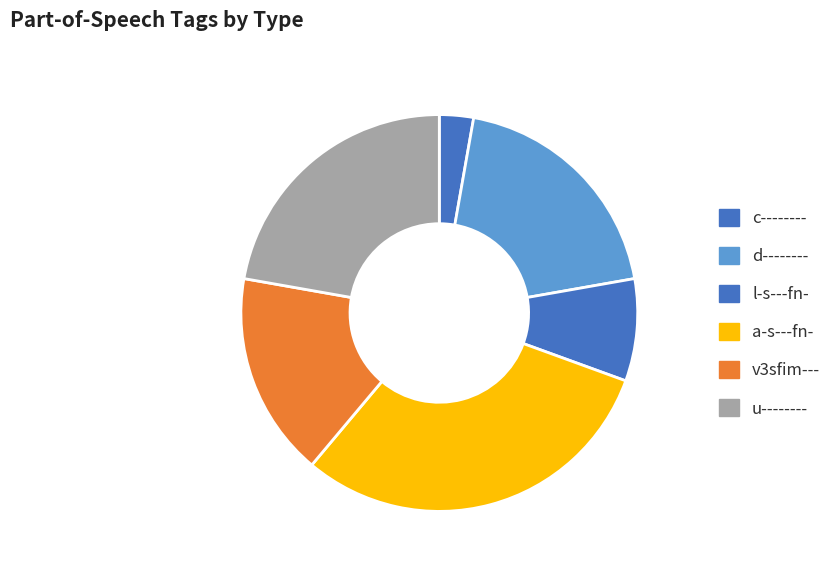

Is there a majority slice in this chart?

No